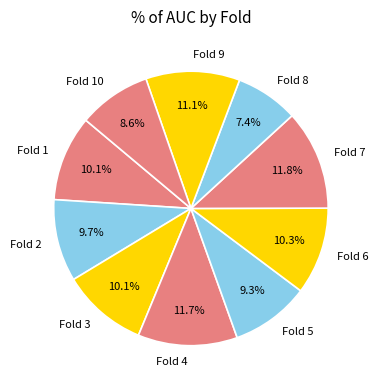

Is there a majority slice in this chart?

No